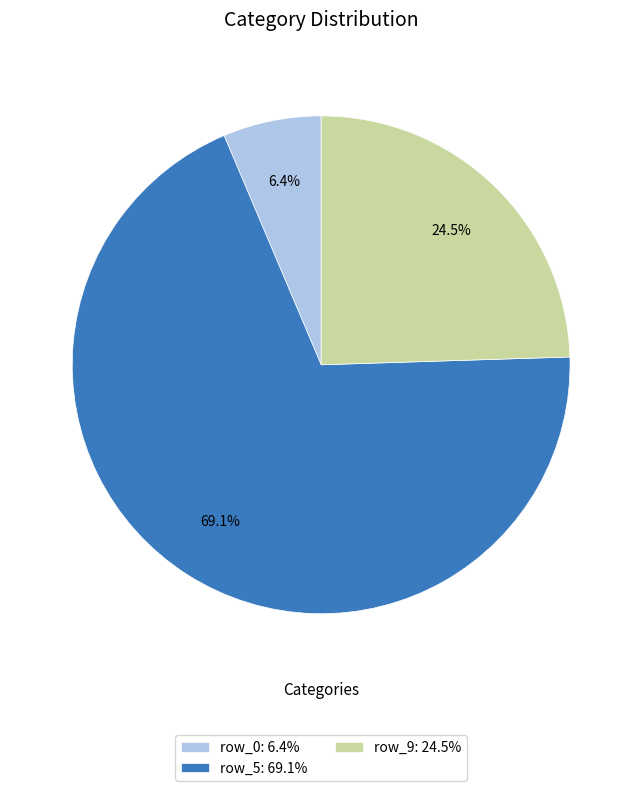

Do row_5: 69.1% and row_9: 24.5% together represent more than half of the pie?

Yes